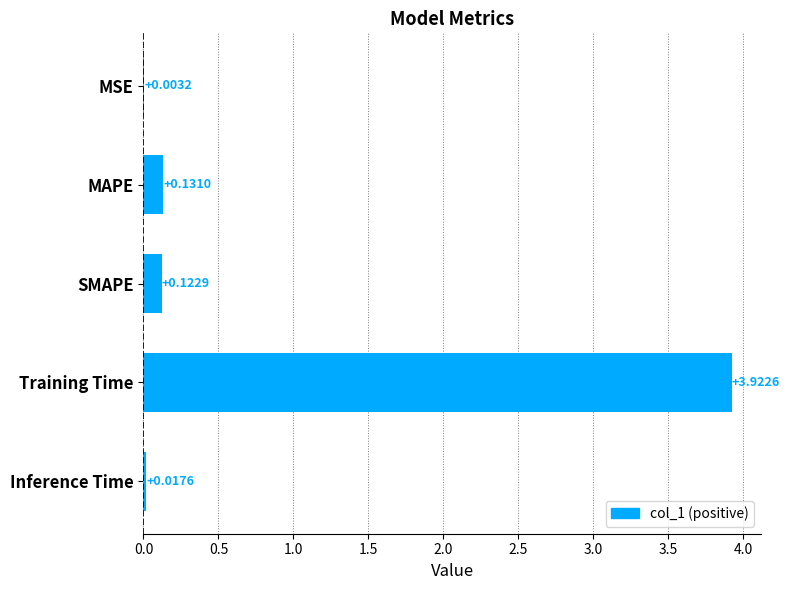

Which category has the highest value across all series?

Training Time